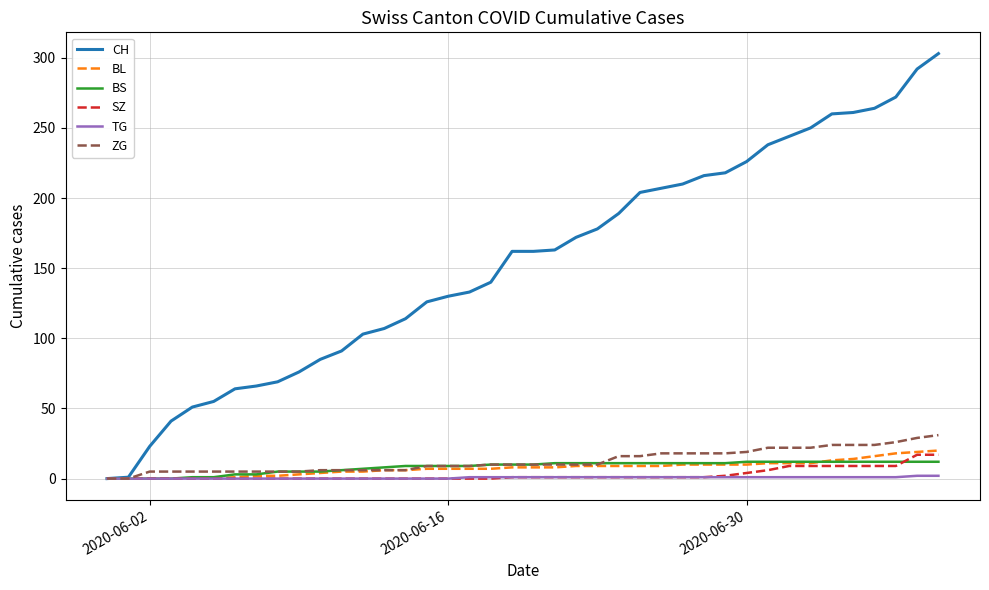

How many lines are shown in the chart?

6